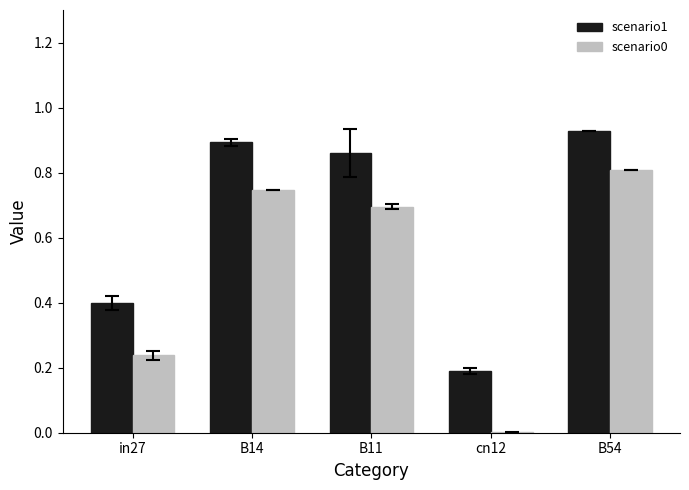

Is it true that scenario0 equals 0.7 at B11?

True